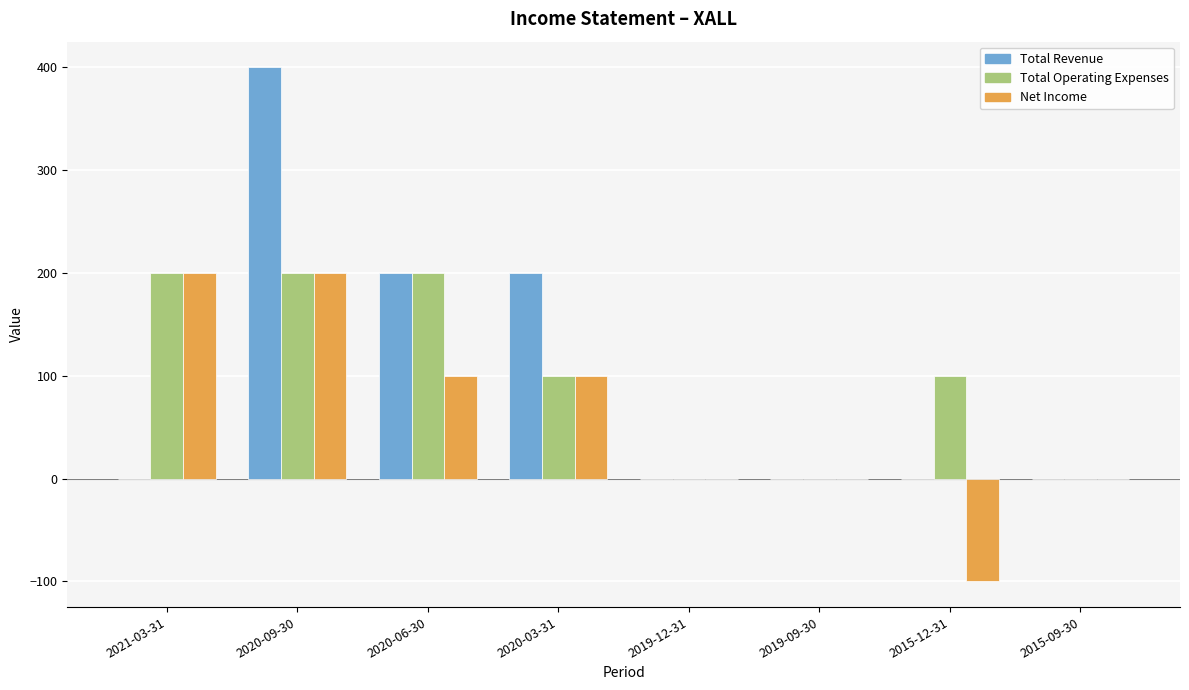

What are all the series names shown in the legend?

Total Revenue, Total Operating Expenses, Net Income